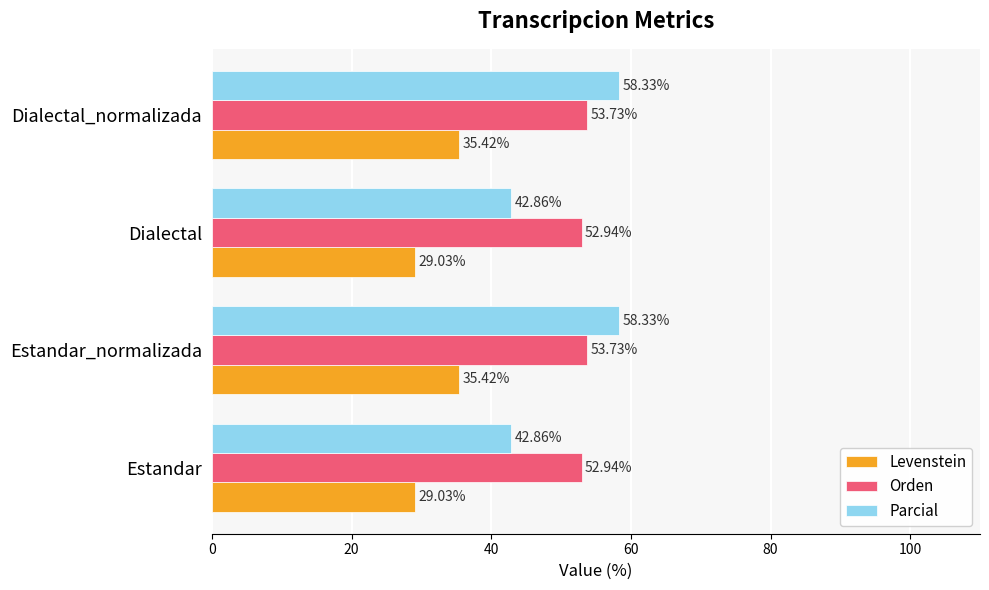

Which series has the largest total across all categories?

Orden